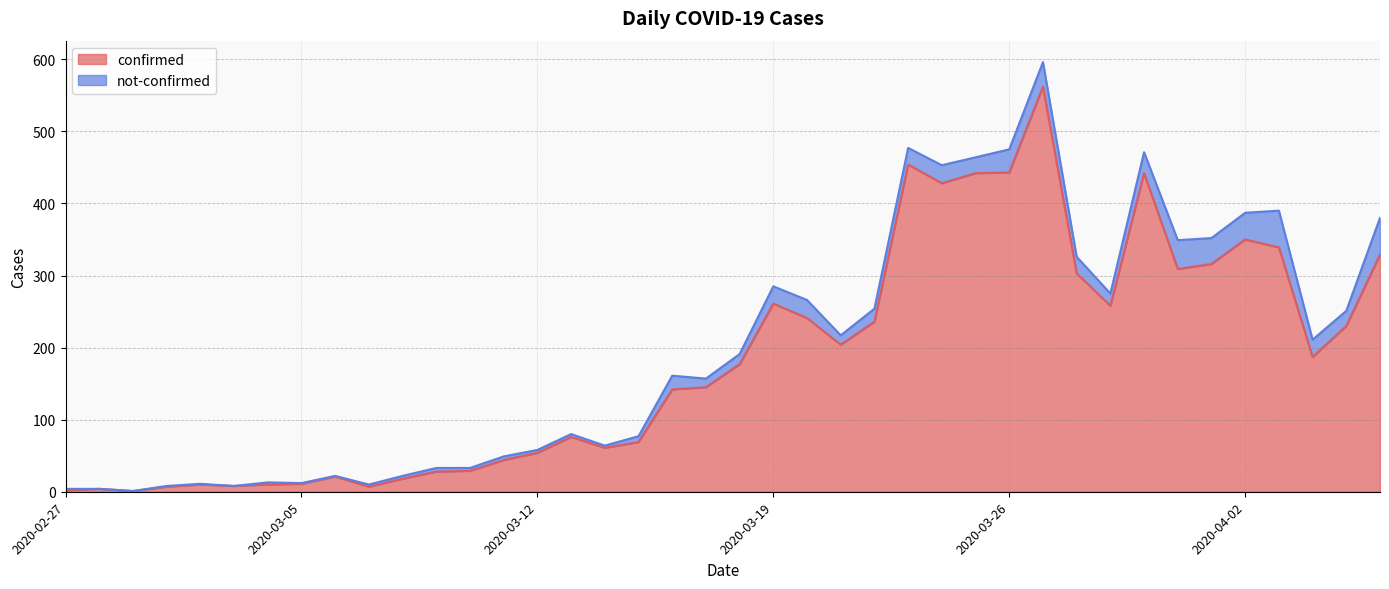

The value of confirmed at 2020-03-19 is 170. True or false?

False